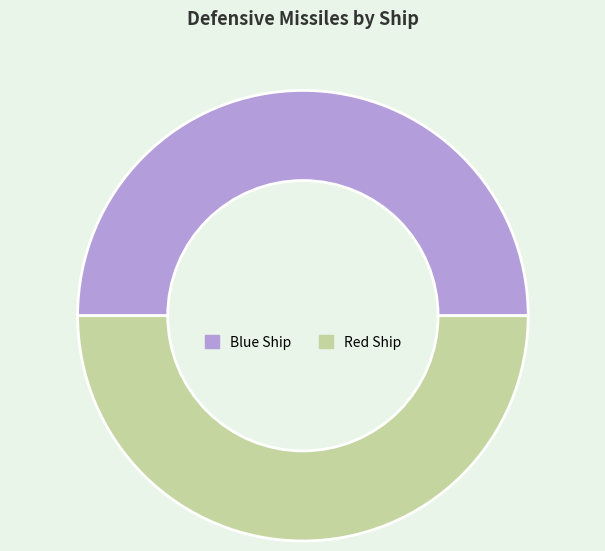

Is the sum of Red Ship and Blue Ship greater than half?

Yes